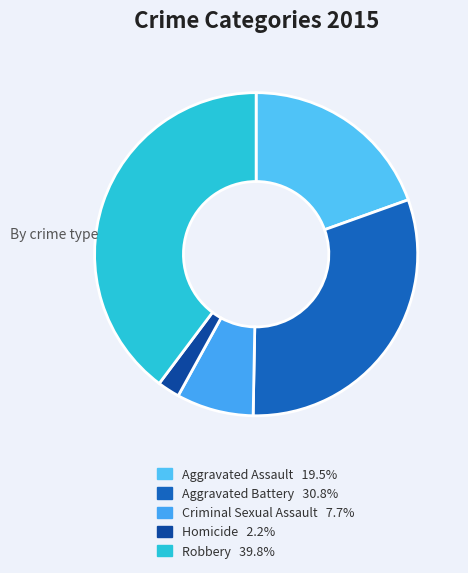

Count the number of slices in the pie.

5